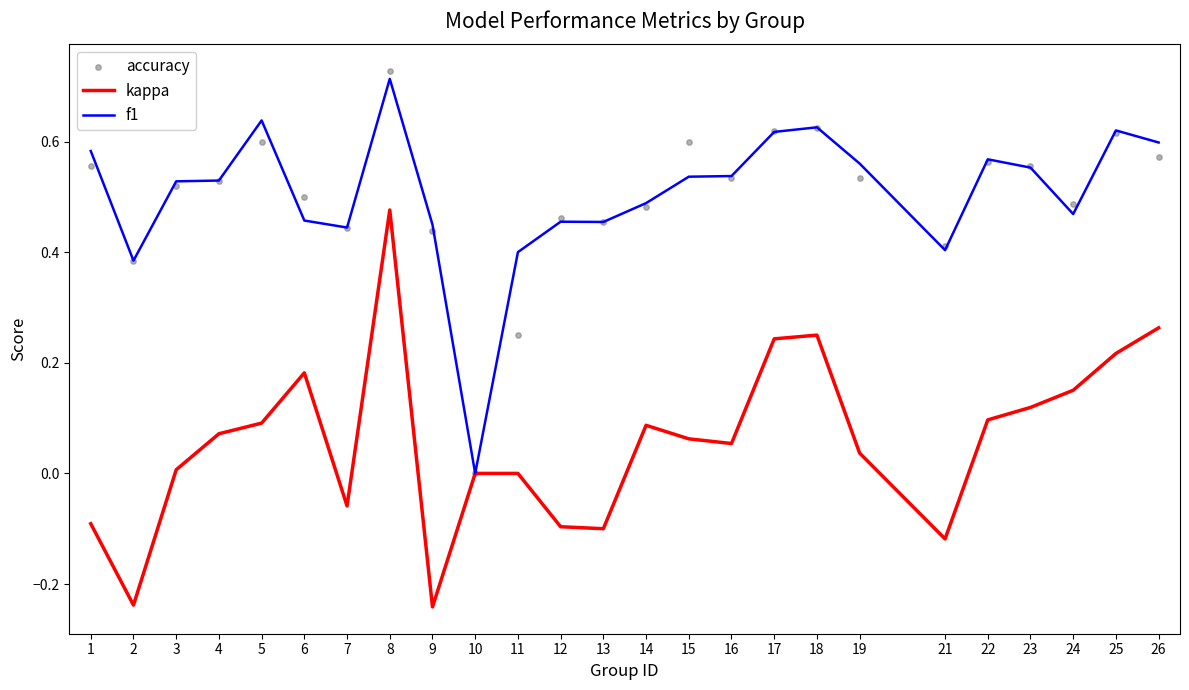

What are all the series names shown in the legend?

kappa, f1, accuracy